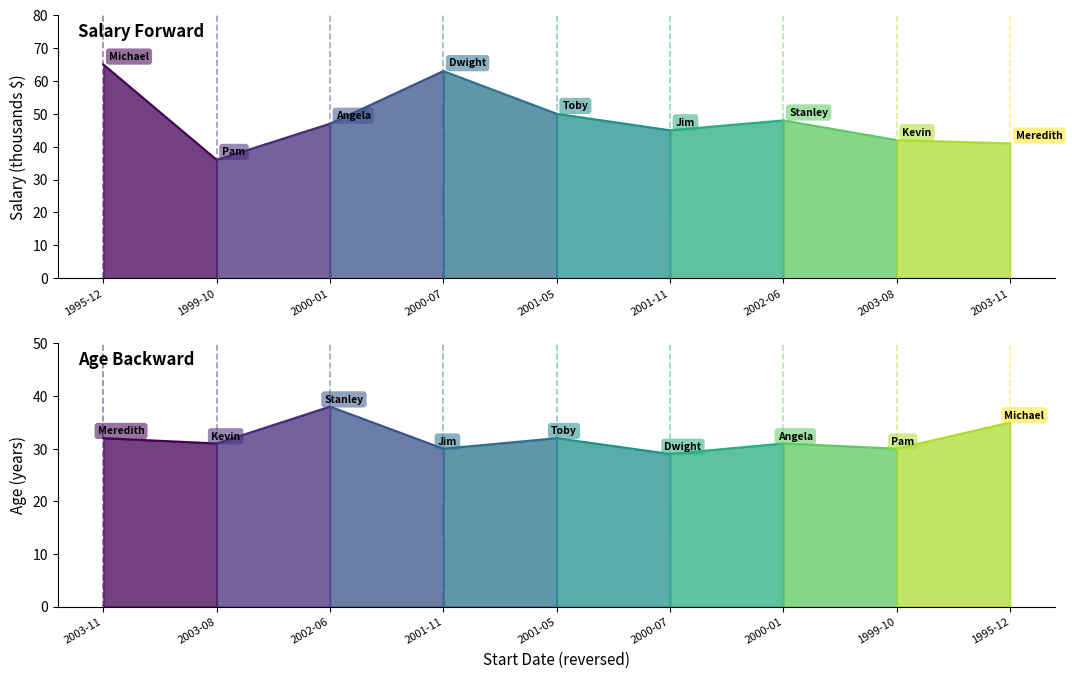

What is the value of the 1st point from the left?

65